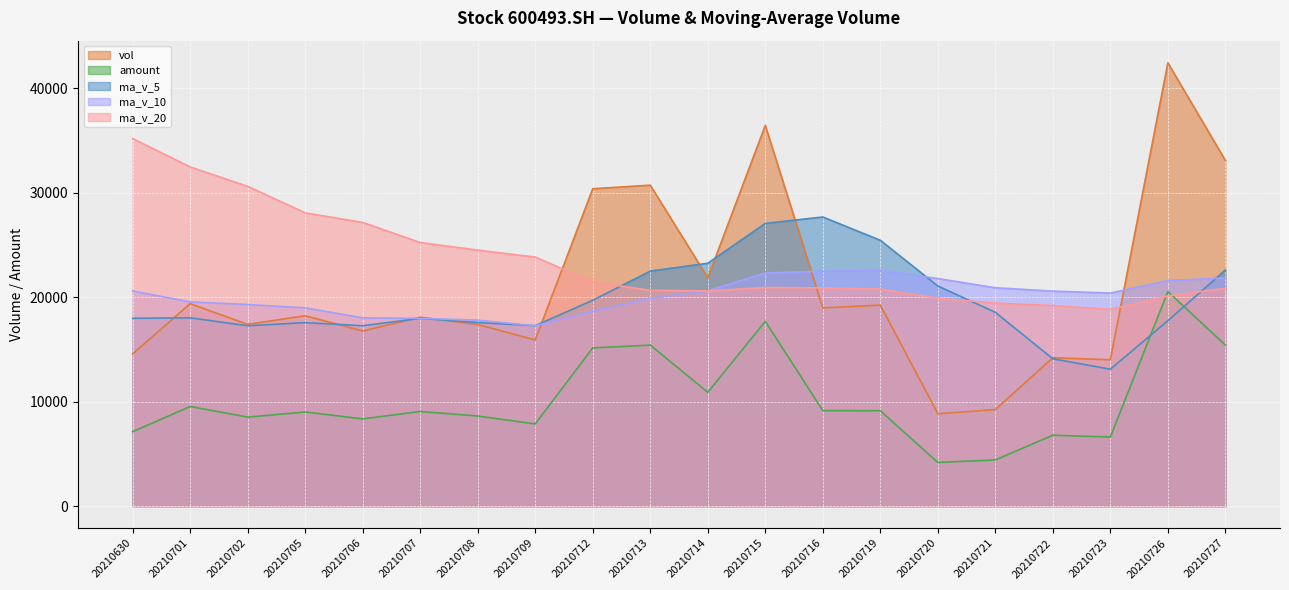

Is it true that ma_v_5 equals 29750.7 at 20210721?

False